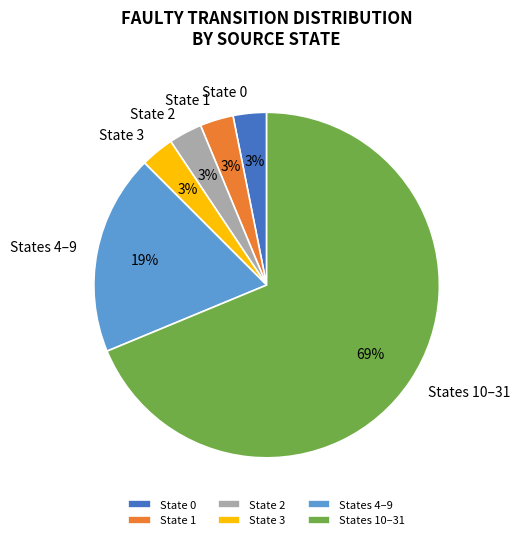

Count the number of slices in the pie.

6